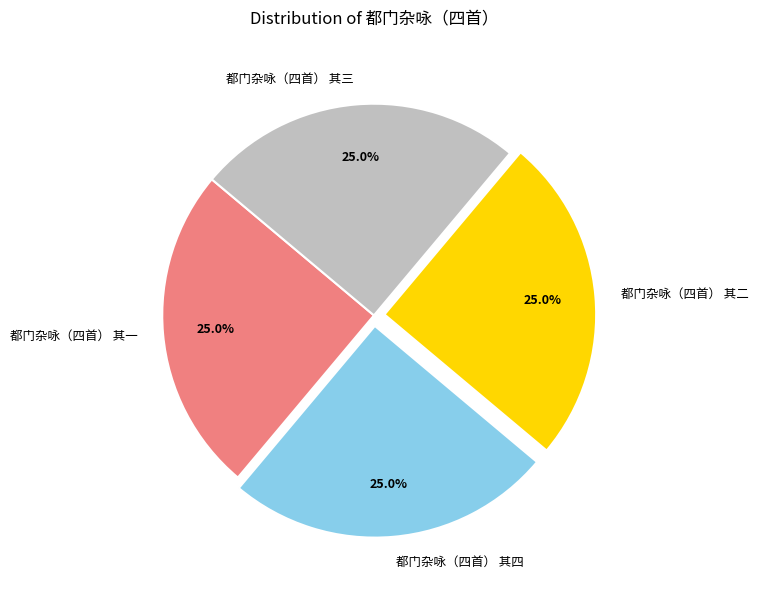

What is the total percentage of 都门杂咏（四首） 其四 and 都门杂咏（四首） 其一?

50.0%